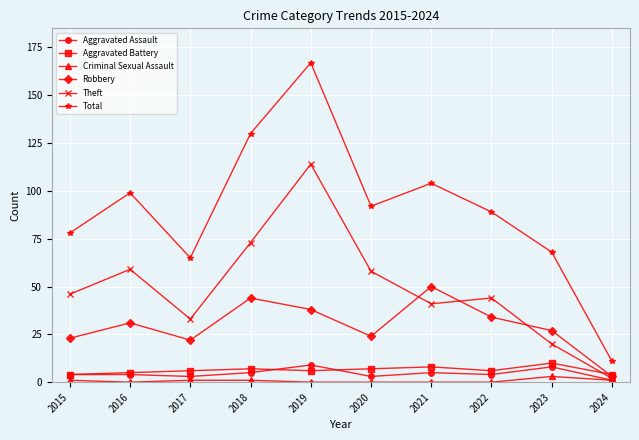

At which label does Total reach its peak?

2019